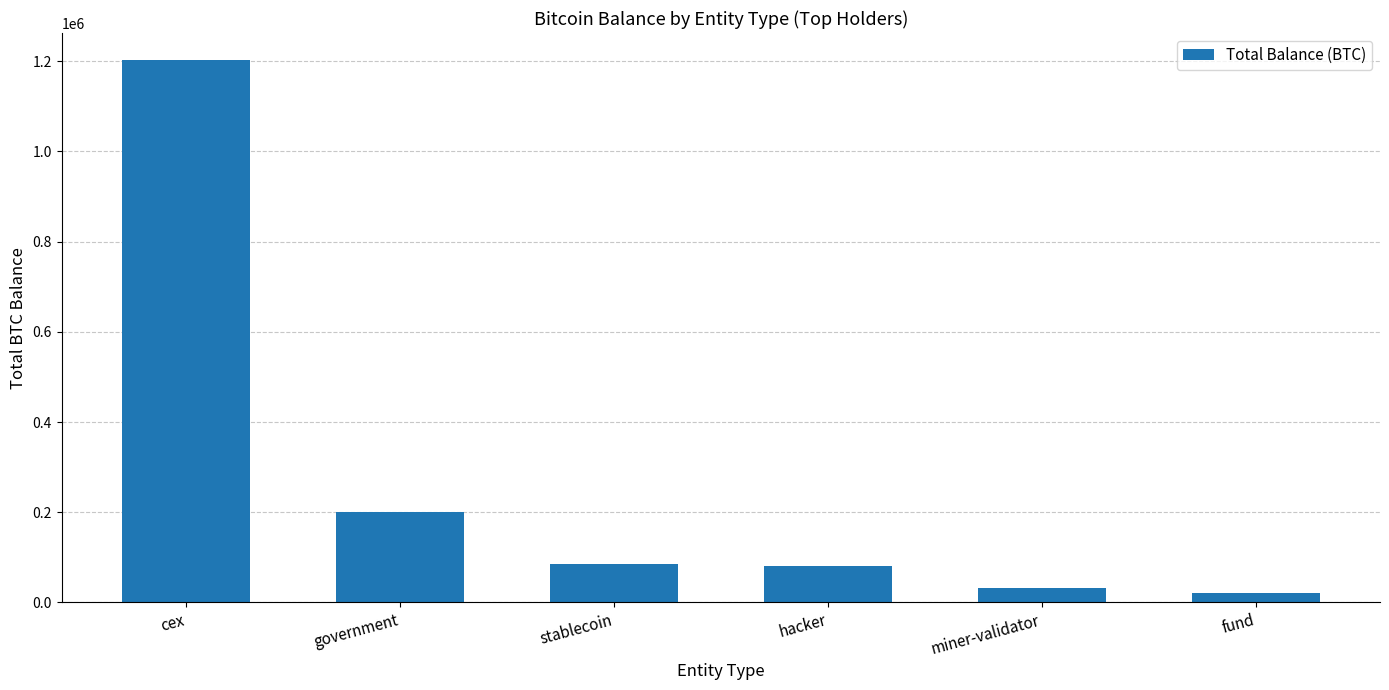

Which has a higher value, government or stablecoin?

government